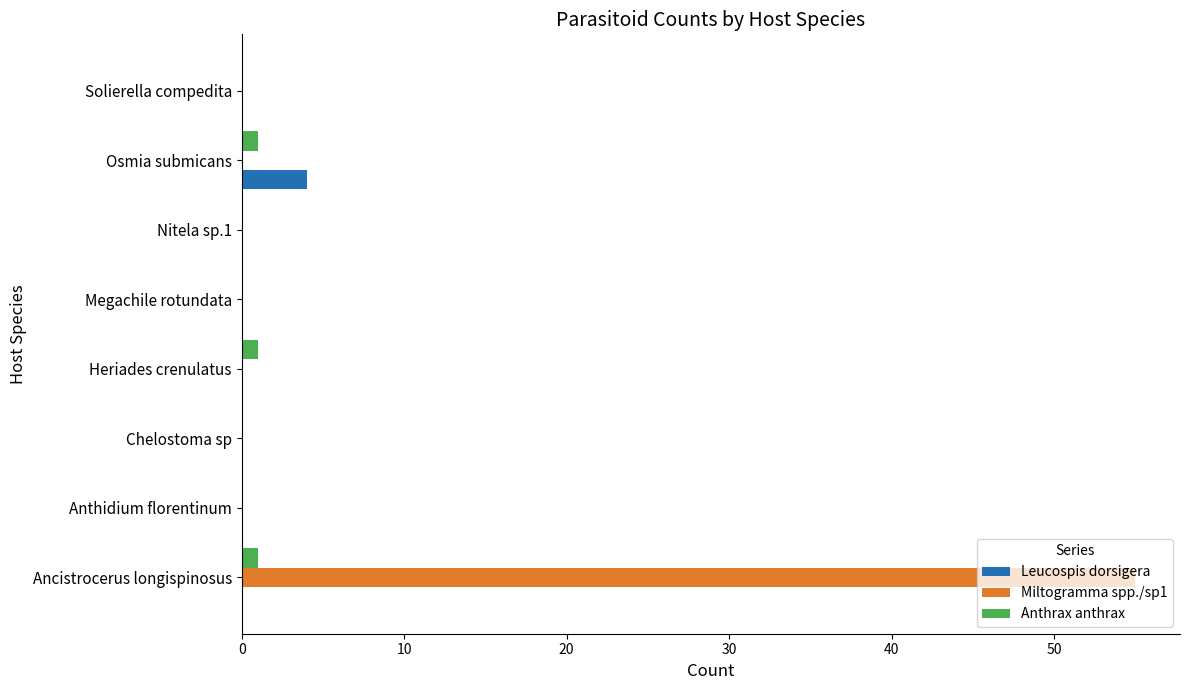

What is the maximum value for Leucospis dorsigera?

4